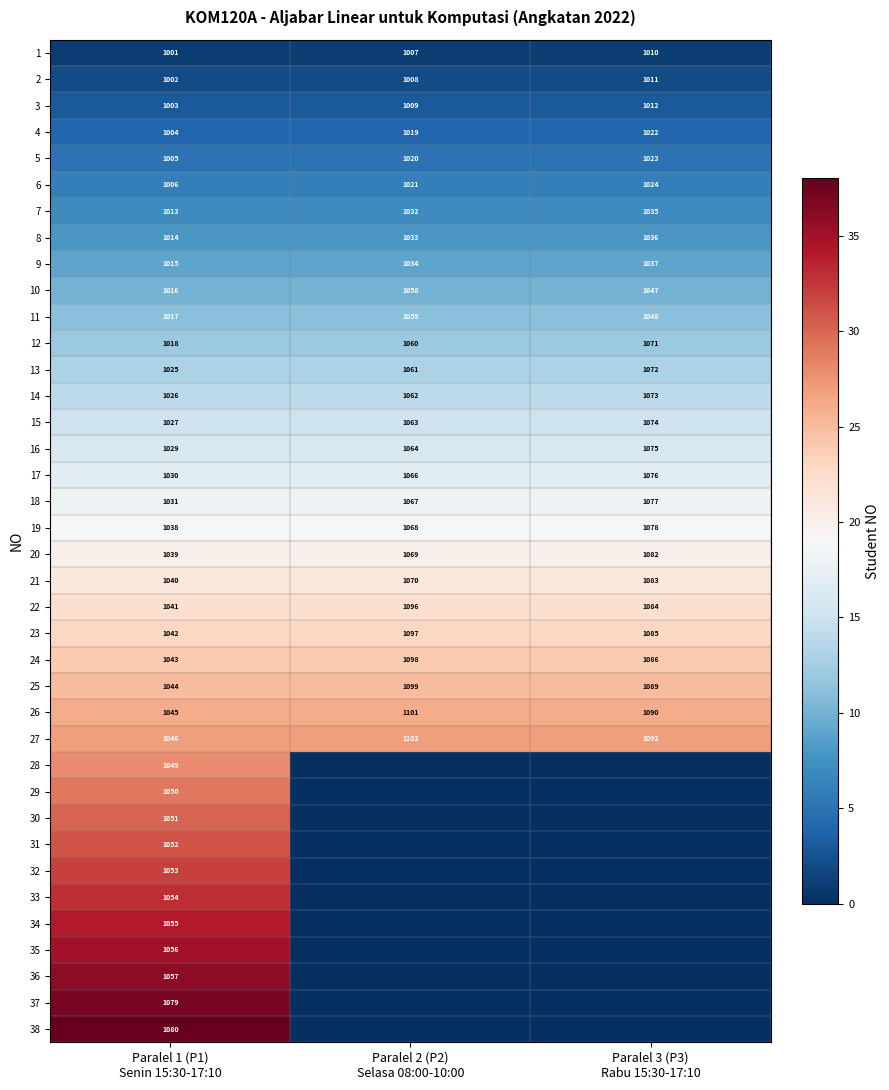

What is the maximum value for 9?

1037